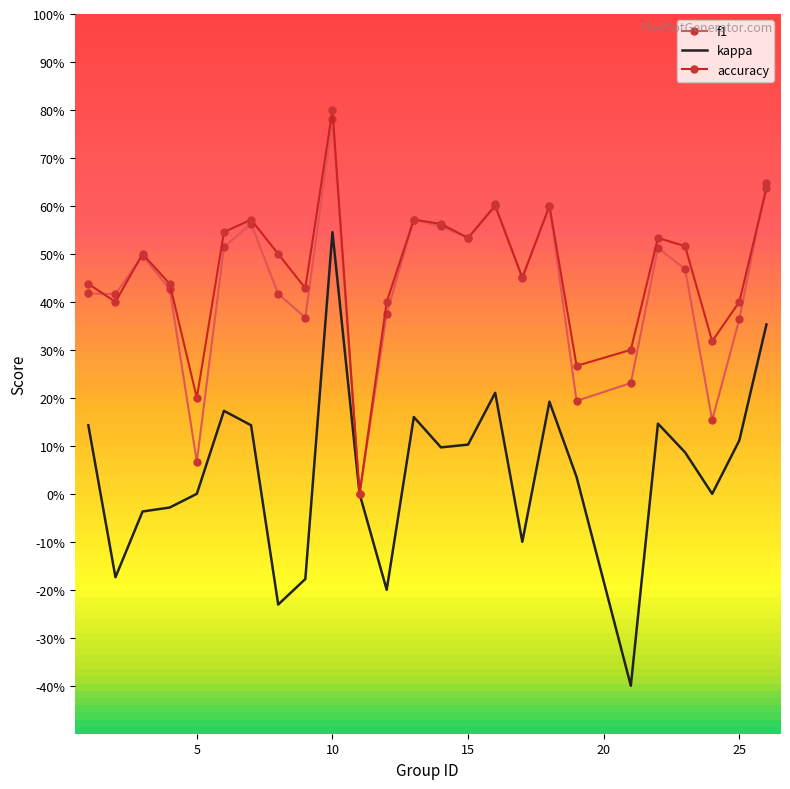

True or false: kappa and f1 cross at least once.

False